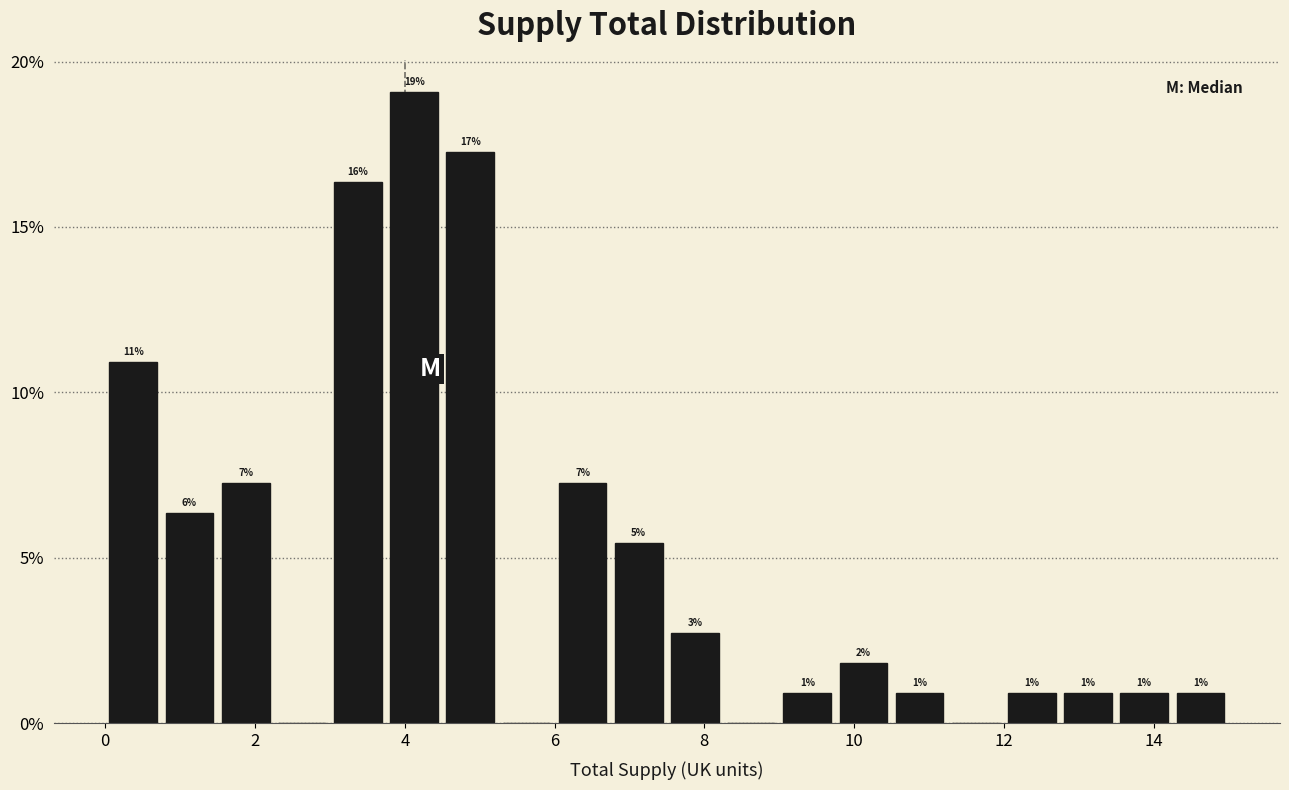

Around what value on the x-axis is the tallest bar? Give the approximate position of its centre, as read against the axis.

4.2